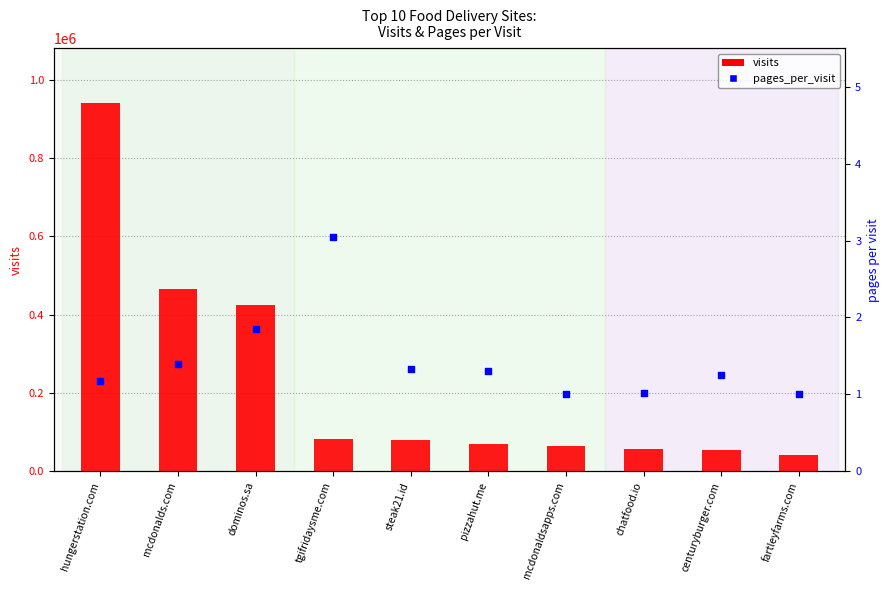

What are all the series names shown in the legend?

visits, pages_per_visit